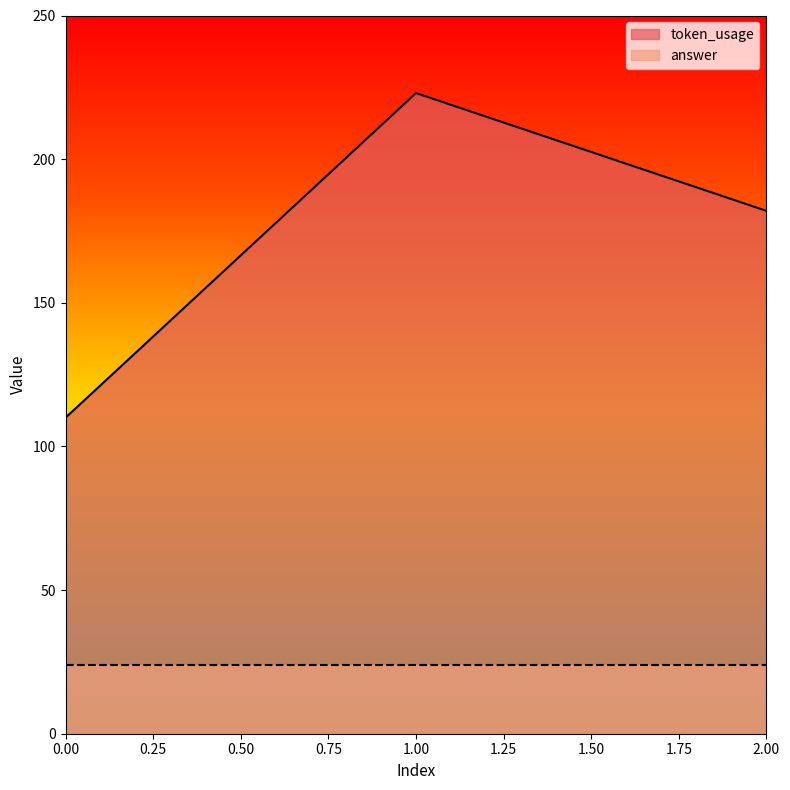

Count the values in the range 110 to 223.

3